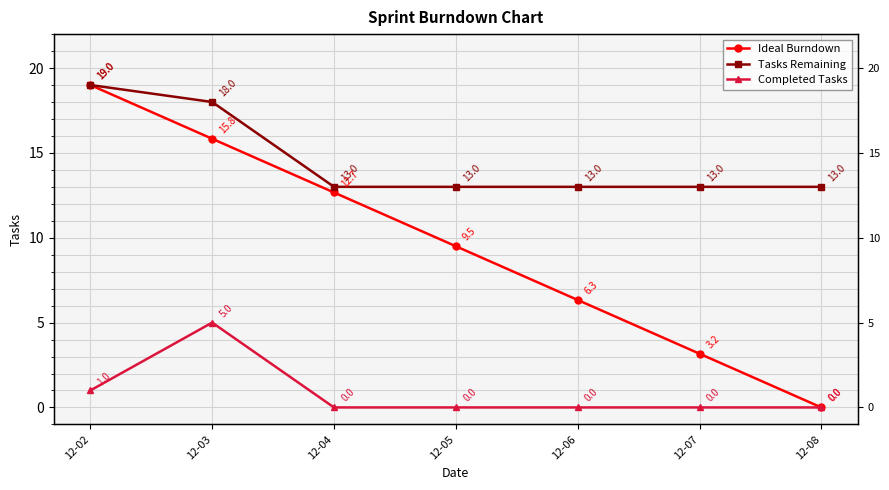

What is the total value across all series at 12-04?

25.7